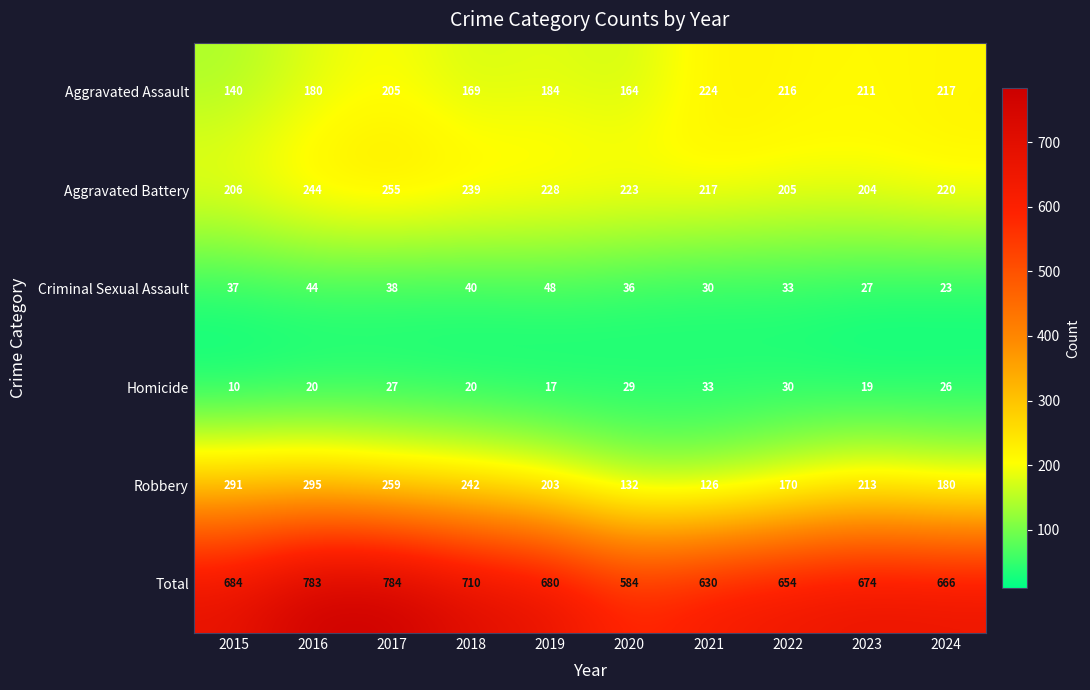

How many data points does each series have?

10